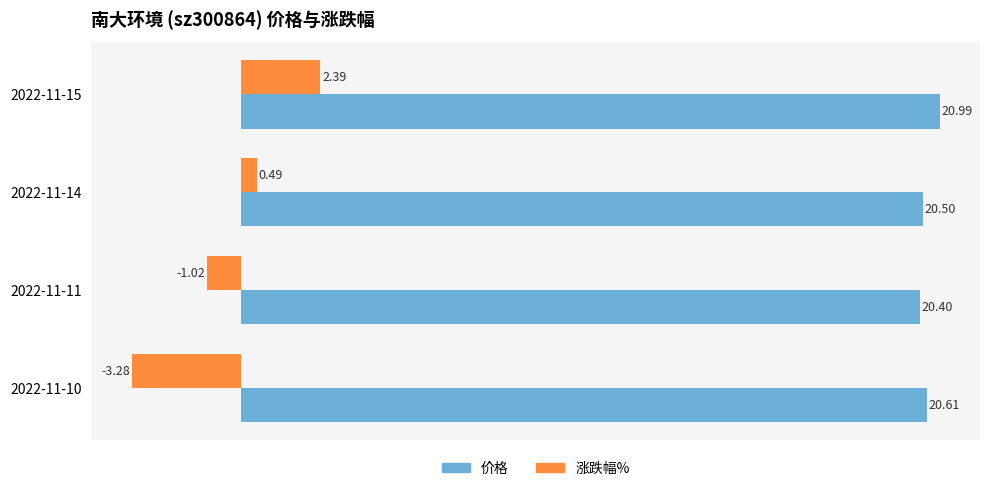

Rank the series by their maximum value, from highest to lowest.

价格, 涨跌幅%